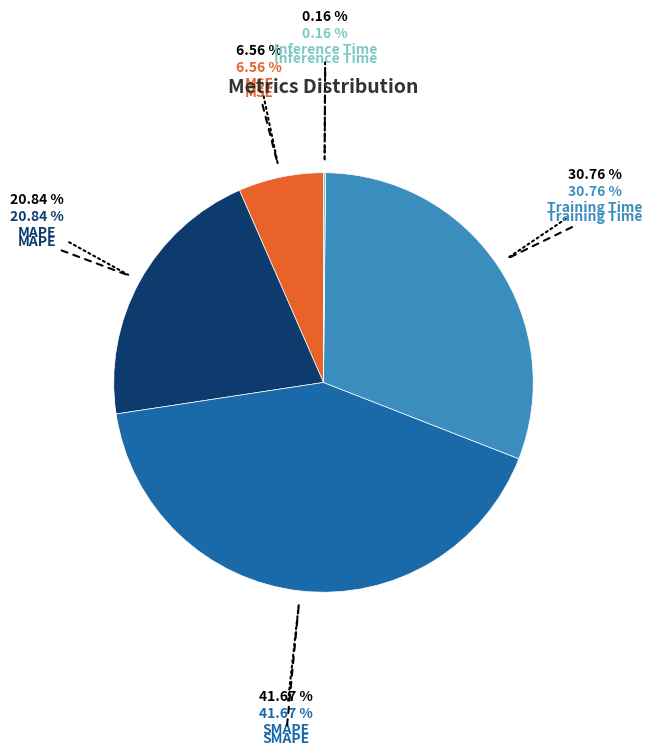

Count the number of slices in the pie.

5